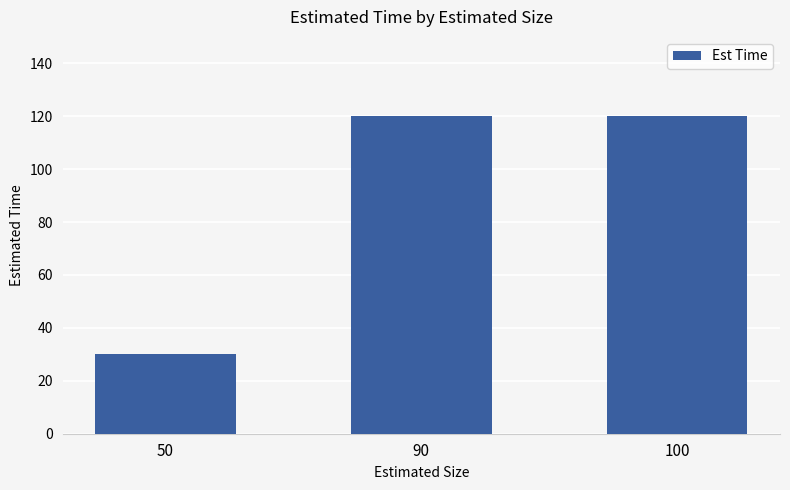

True or false: the data shows 120 at 100.

True